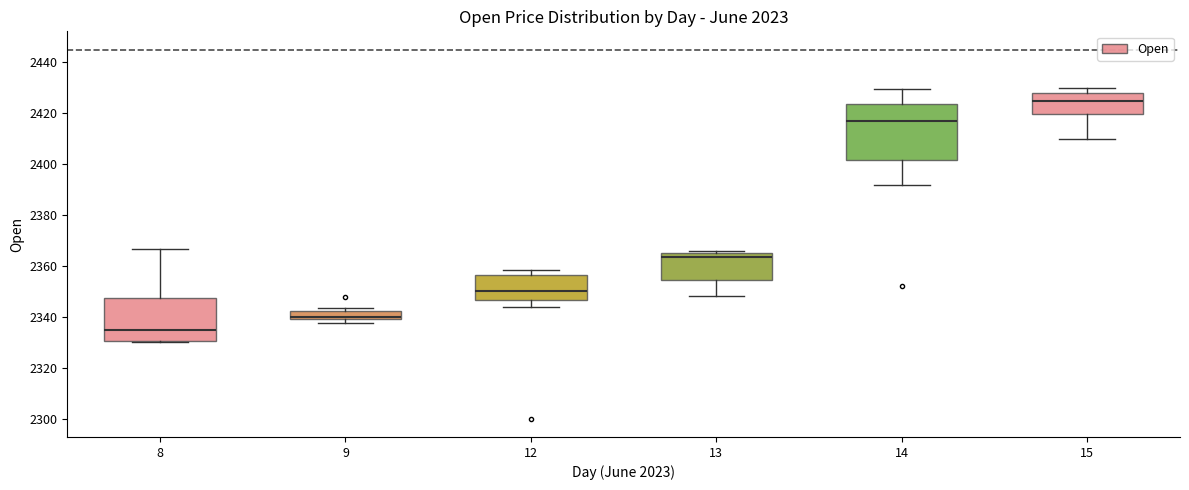

Where is the upper edge of the box at x = 14 on the y-axis? The values are not printed on the chart, so give them approximately, as read against the axis.

2424